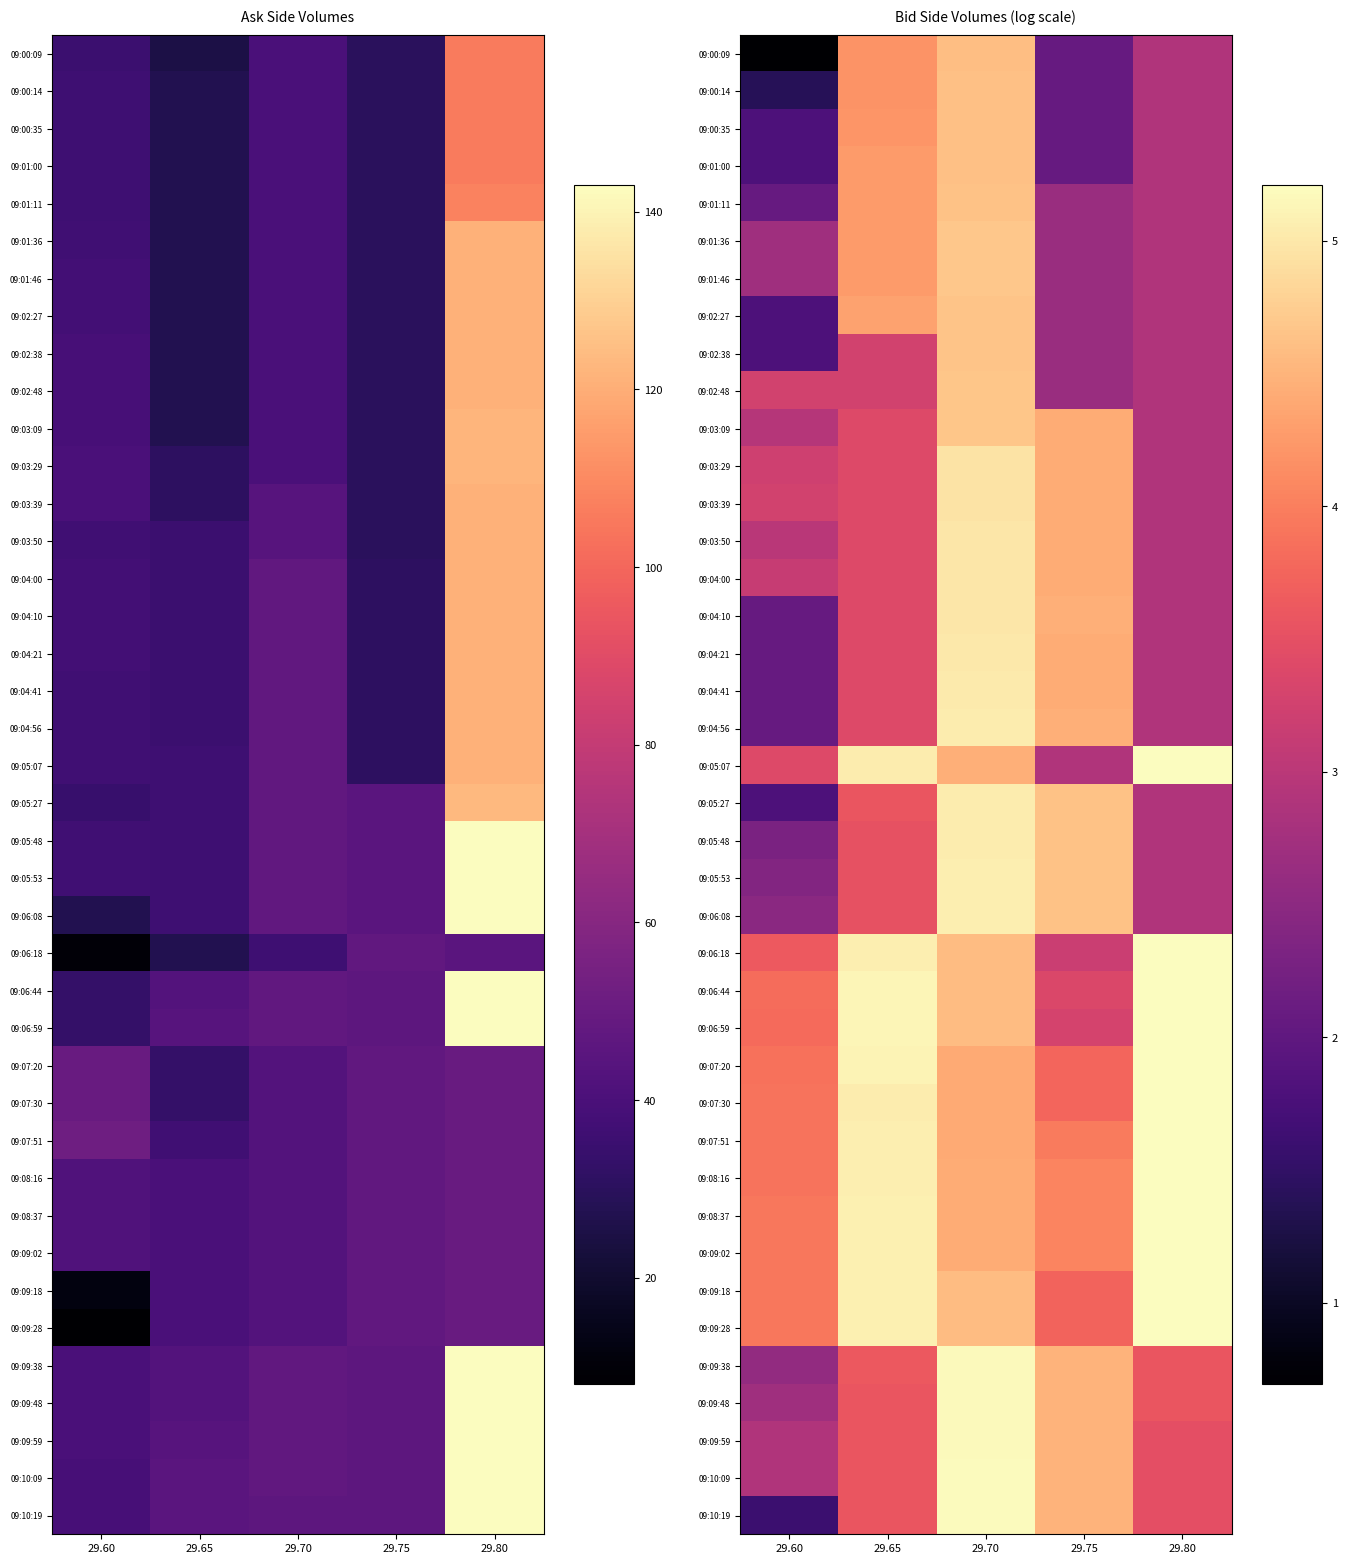

Between 29.75 and 29.80, which series saw the biggest shift?

09:05:07